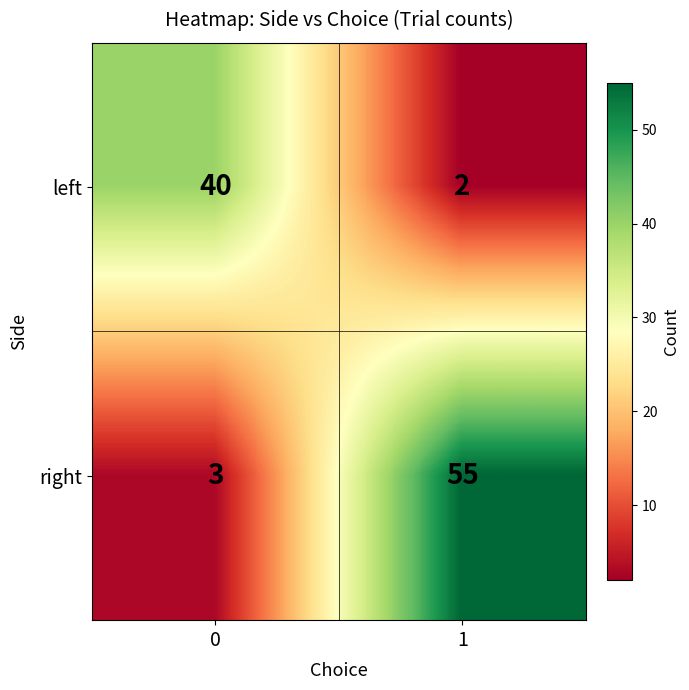

Is it true that left equals 64 at 0?

False